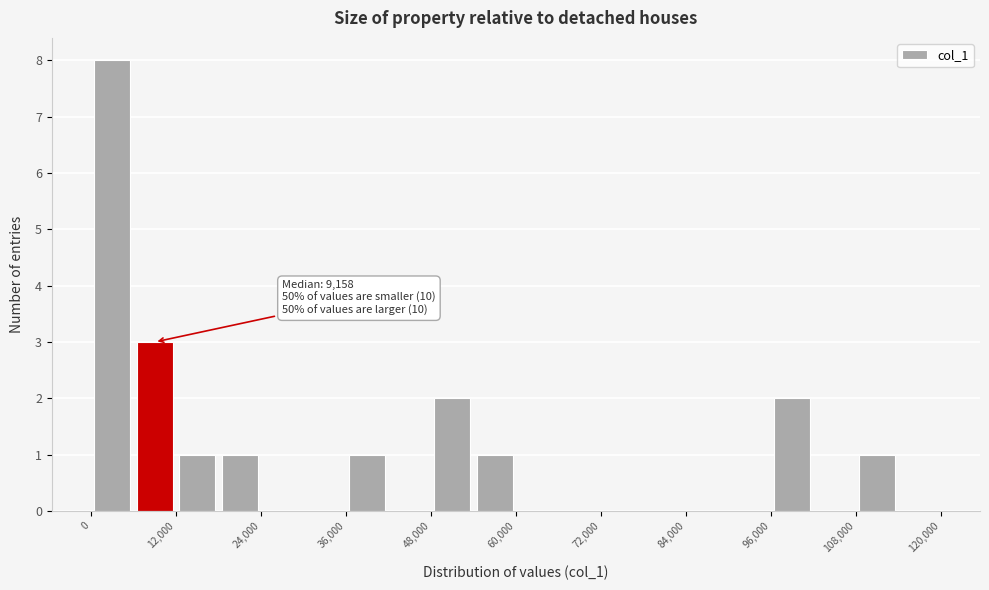

Read against the x-axis, roughly where is the centre of the tallest bar?

4000